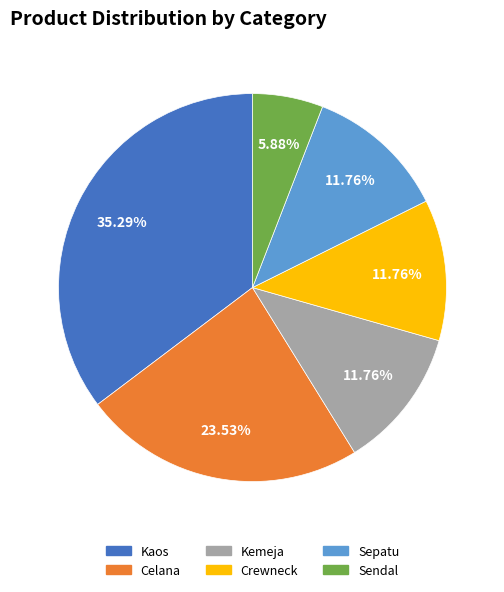

Does Sepatu represent more than half of the total?

No